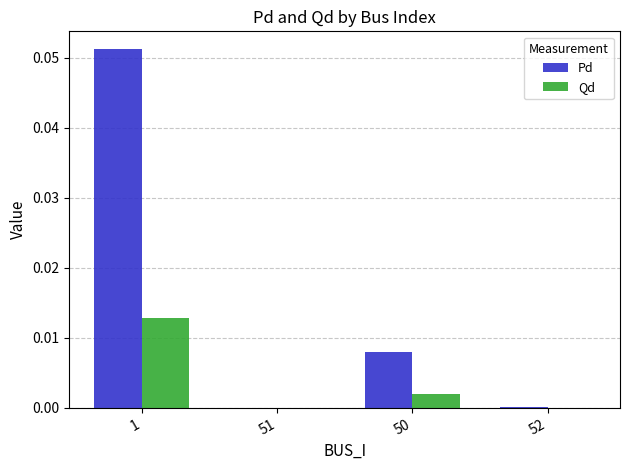

Between 1 and 51, which series saw the biggest shift?

Pd